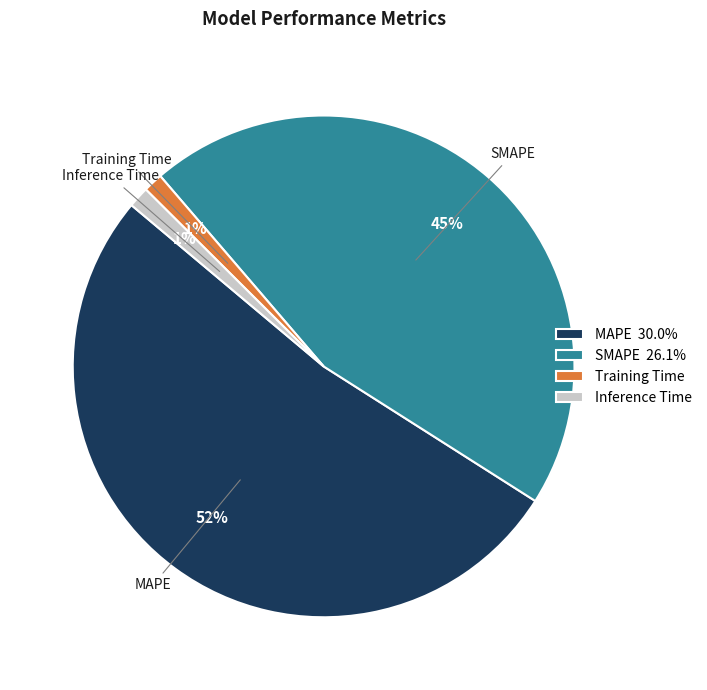

Between Inference Time and SMAPE, which is larger?

SMAPE